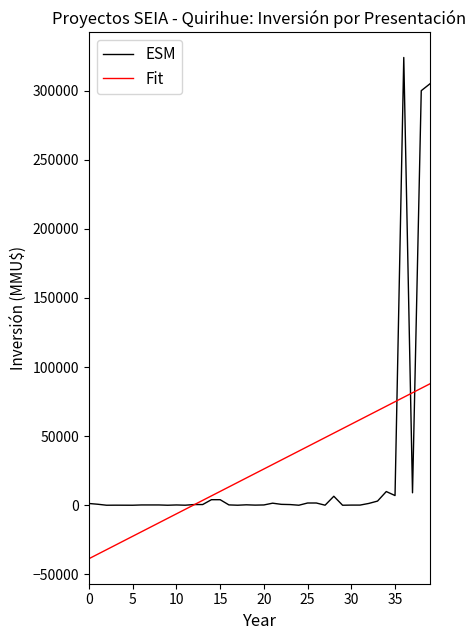

Which series has the widest spread of values?

ESM